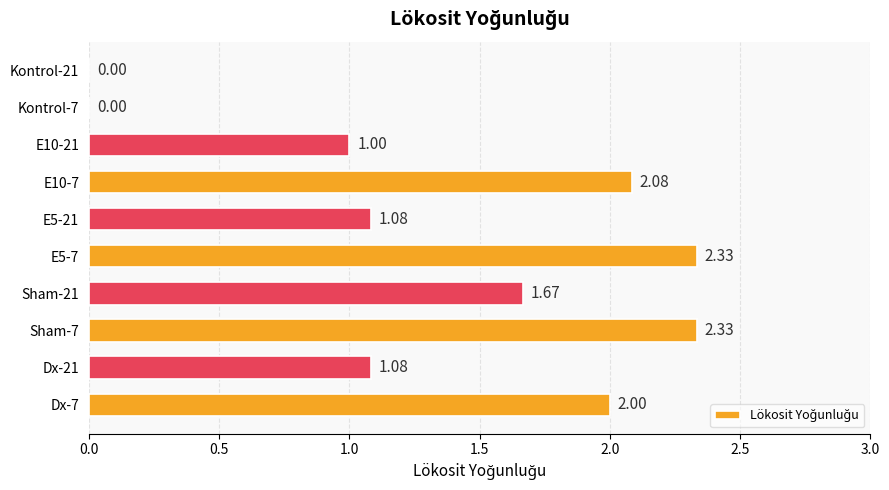

Which has a higher value, E5-7 or E5-21?

E5-7